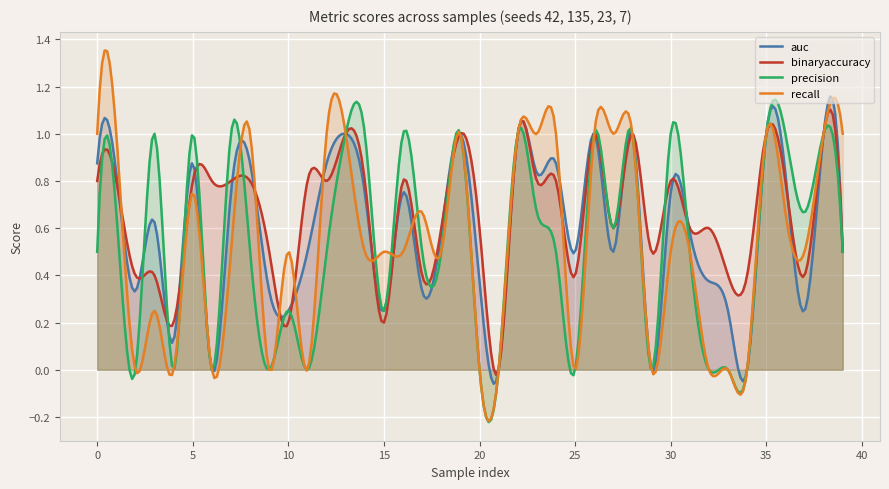

Which series has the widest spread of values?

recall